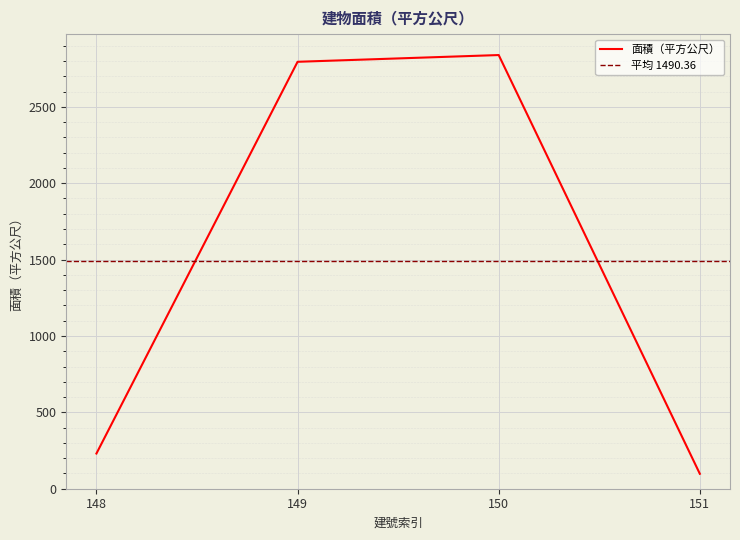

Between 149 and 151, which is larger?

149